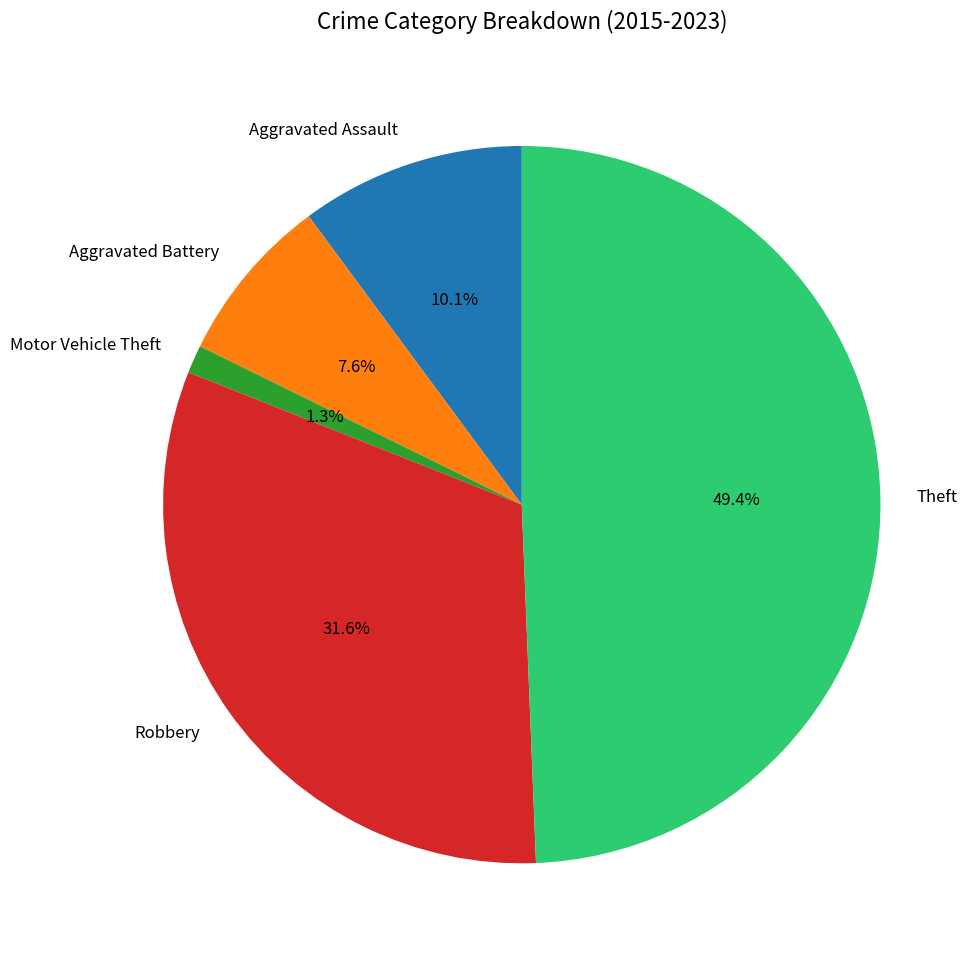

What is the largest slice in the pie chart?

Theft